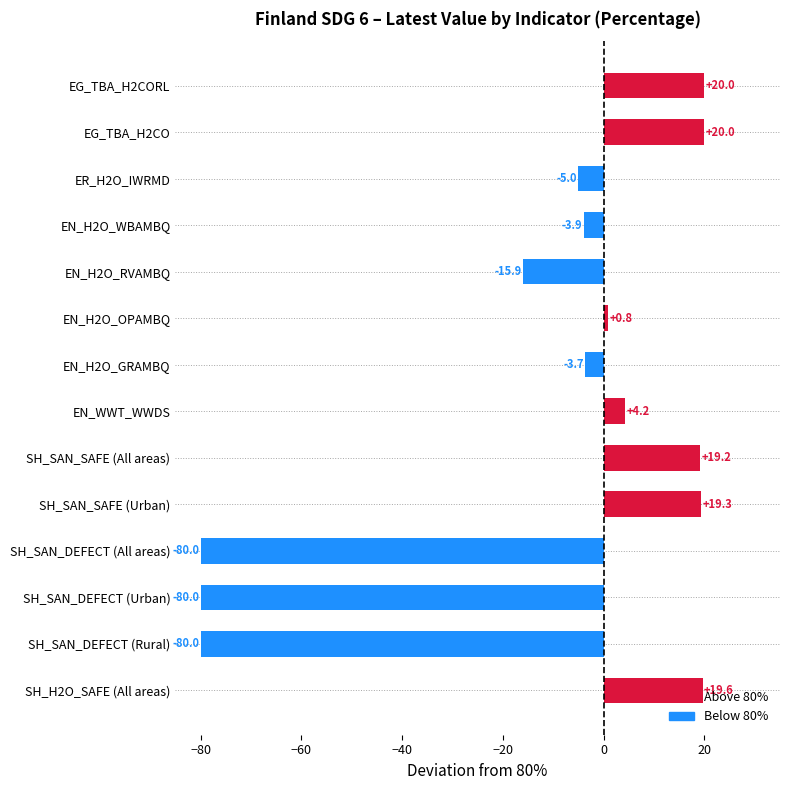

What is the difference between the second highest and minimum values?

100.0